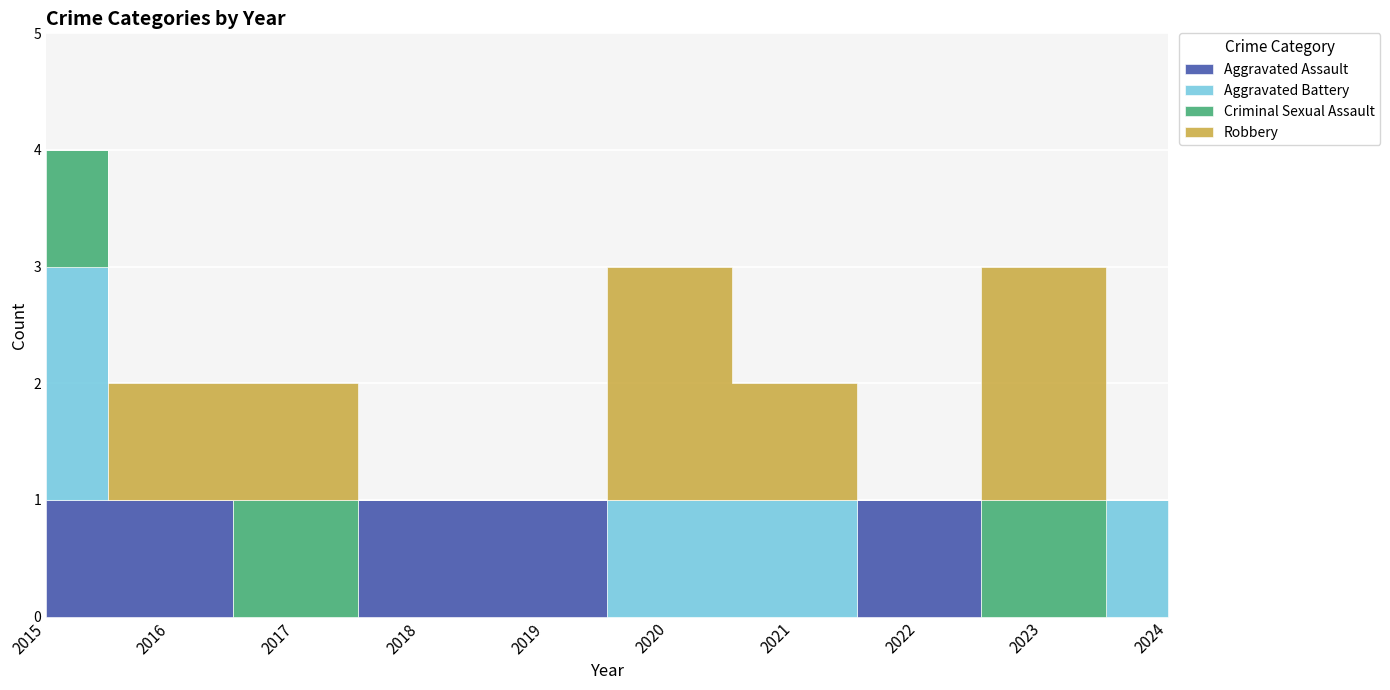

Reading right to left, transcribe all the data shown in this chart.

Aggravated Assault: 2024=0	2023=0	2022=1	2021=0	2020=0	2019=1	2018=1	2017=0	2016=1	2015=1
Aggravated Battery: 2024=1	2023=0	2022=0	2021=1	2020=1	2019=0	2018=0	2017=0	2016=0	2015=2
Criminal Sexual Assault: 2024=0	2023=1	2022=0	2021=0	2020=0	2019=0	2018=0	2017=1	2016=0	2015=1
Robbery: 2024=0	2023=2	2022=0	2021=1	2020=2	2019=0	2018=0	2017=1	2016=1	2015=0